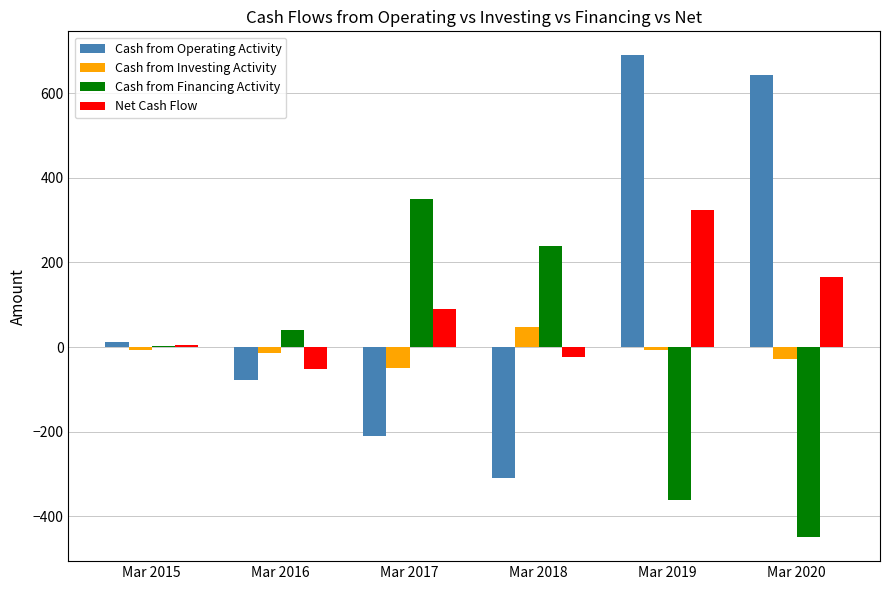

What is the total value across all series at Mar 2015?

11